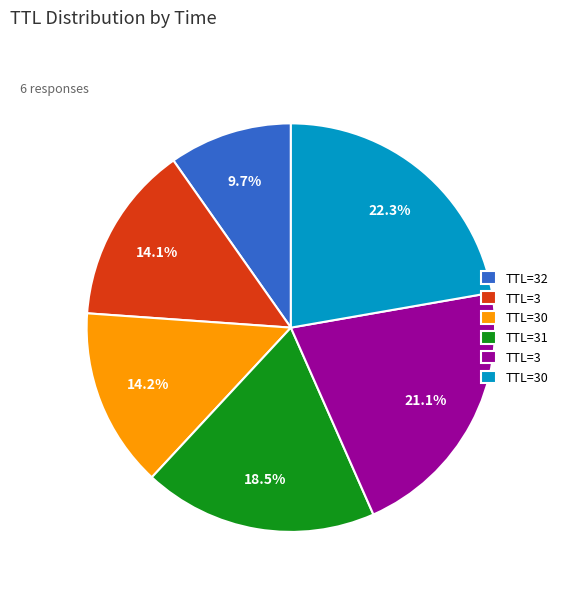

Does any single category account for the majority?

No